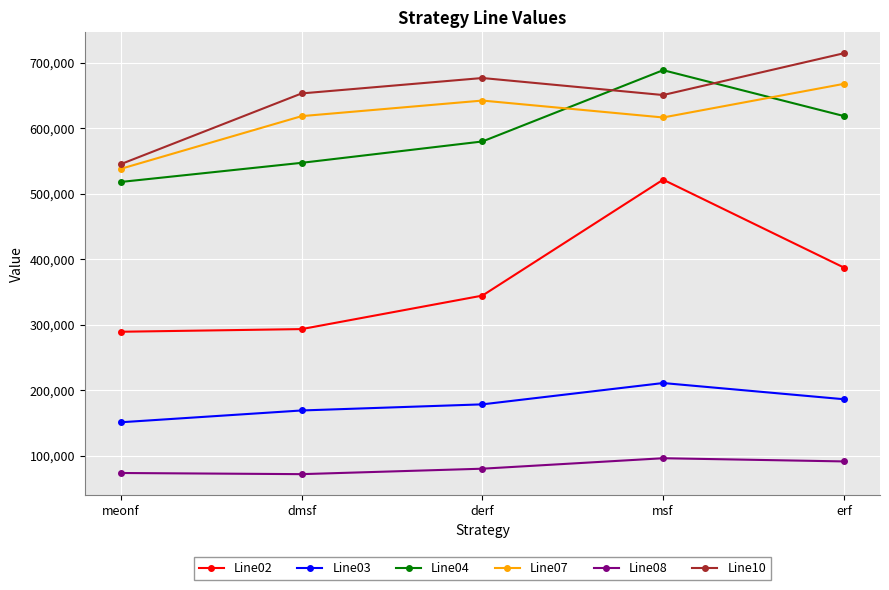

What is the value of the Line08 point at the 5th from the left?

91316